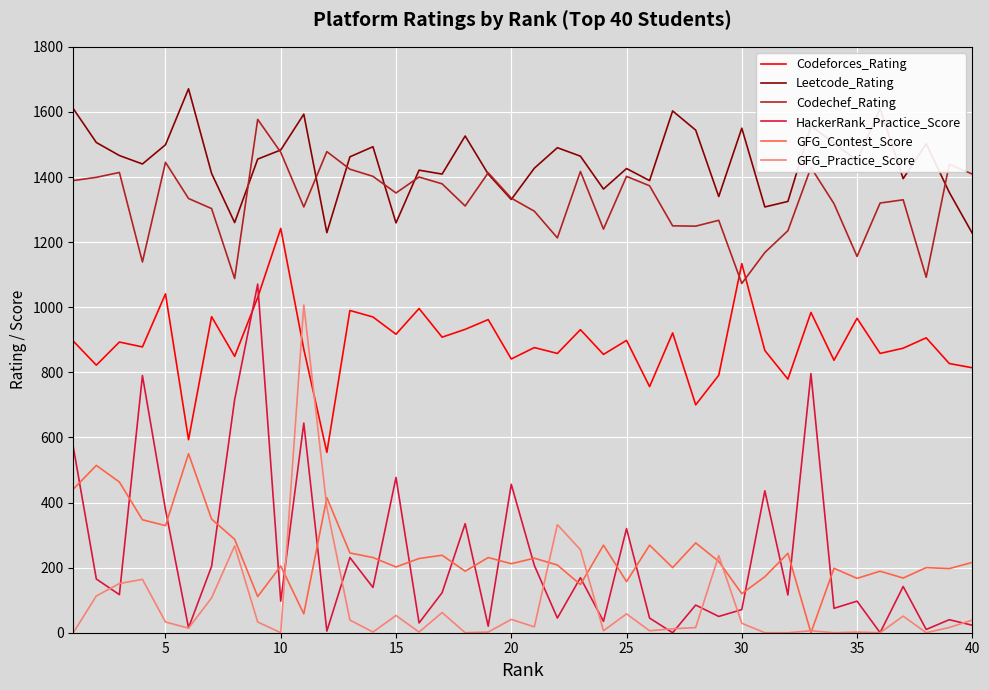

What is the greatest value displayed?

1671